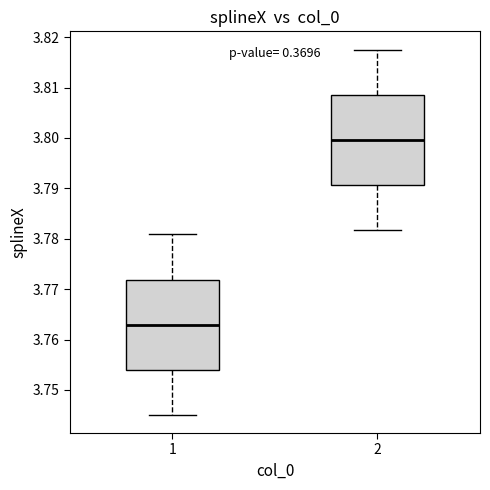

Reading left to right, transcribe this box plot: for each box, give where its median line is, the range the box spans, and where its two whiskers end, as read against the y-axis. The values are not printed on the chart, so give them approximately, as read against the axis.

1: median 3.763, box 3.754 to 3.772, whiskers 3.745 to 3.781
2: median 3.800, box 3.791 to 3.809, whiskers 3.782 to 3.818